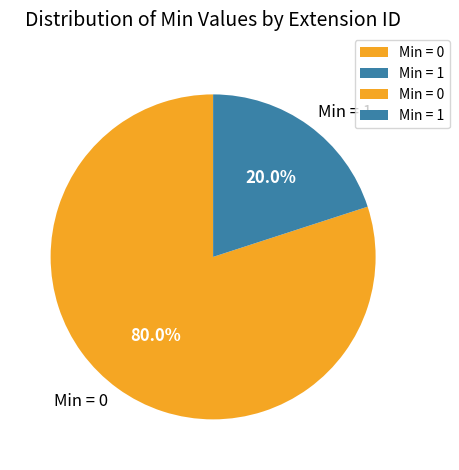

Which slice represents more than half of the pie?

Min = 0